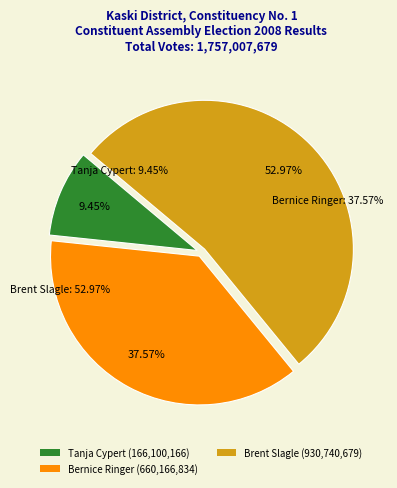

Is it true that Tanja Cypert is 9% of the pie?

True